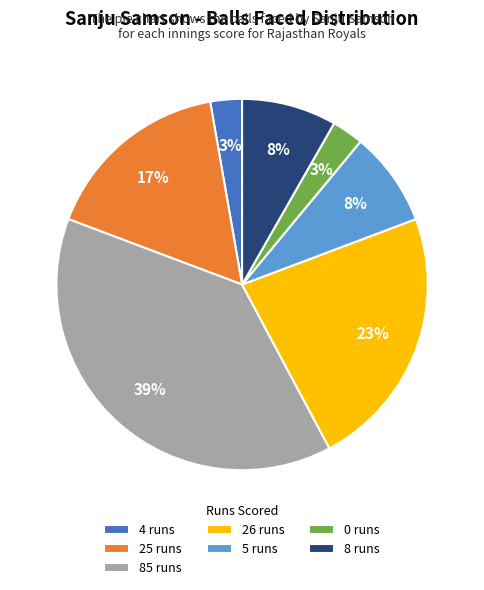

What is the largest slice in the pie chart?

85 runs